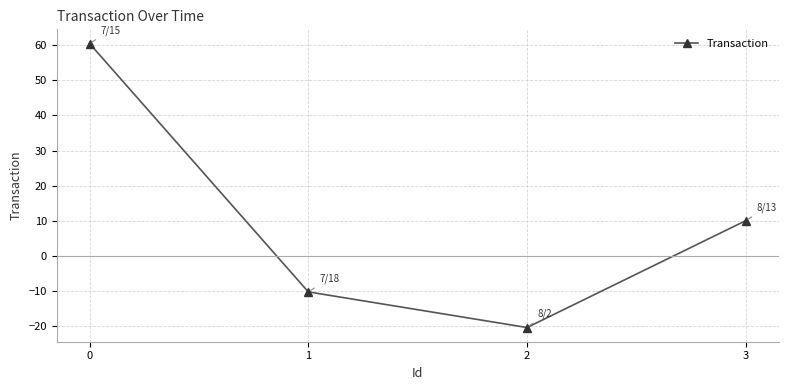

Is it true that the value at 1 is -16.7?

False